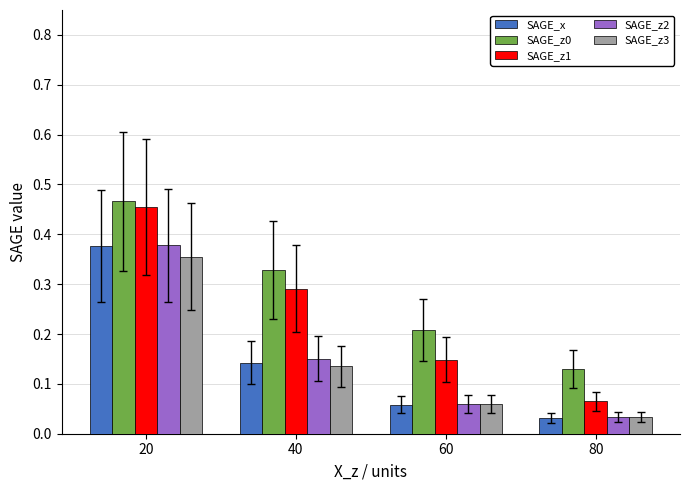

What is the difference between the maximum and minimum values in the SAGE_z0 series?

0.3